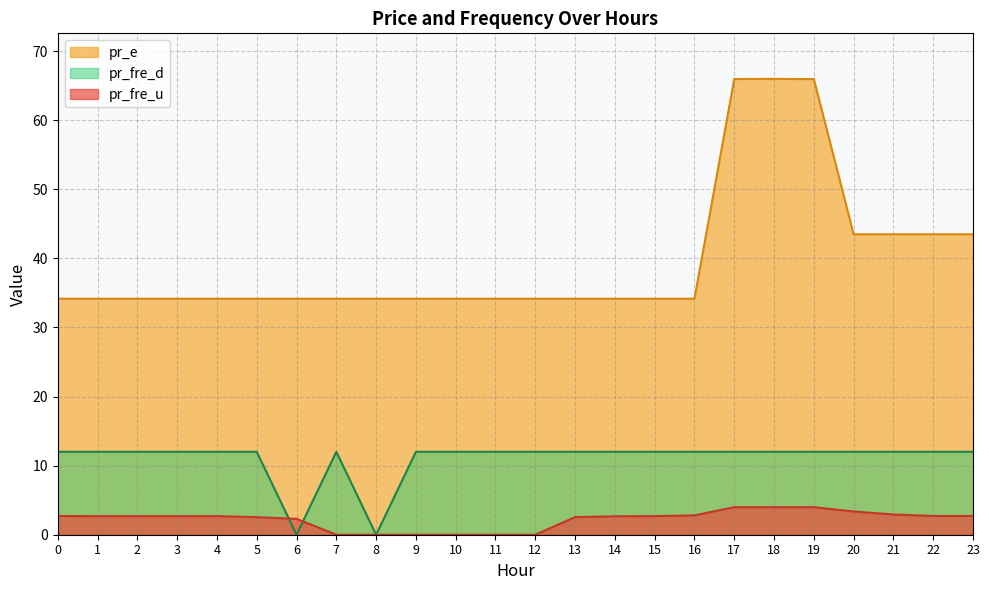

What is the difference between the second highest and minimum values in the pr_fre_u series?

4.0